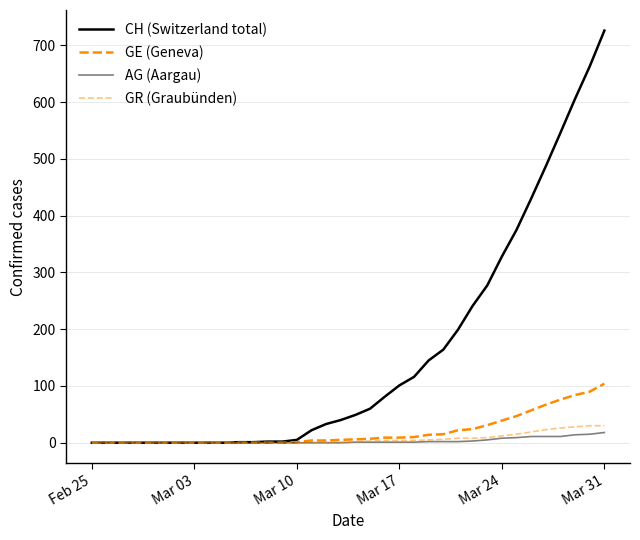

At how many categories does at least one series exceed 444?

5